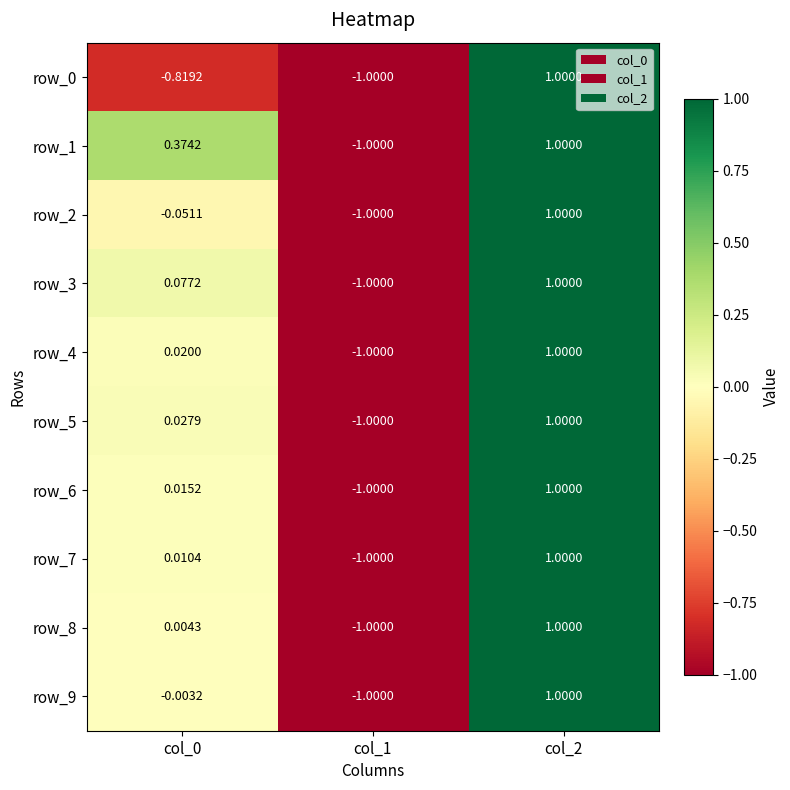

Is the value of row_3 at col_0 greater than the value of row_4 at col_2?

No